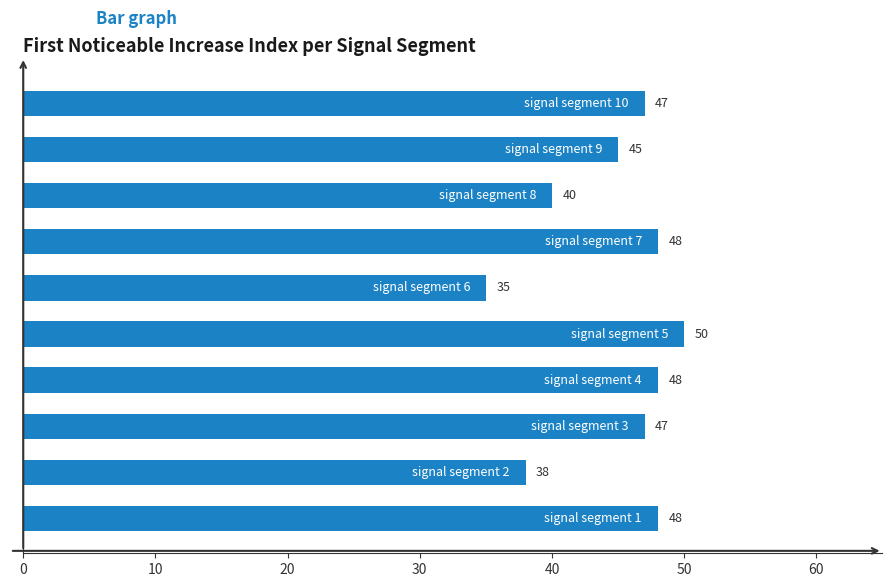

What is the sum of all values?

446